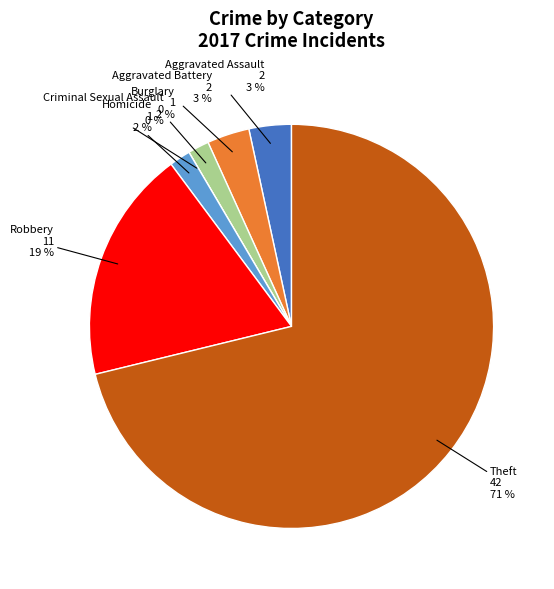

Rank the categories by value from lowest to highest.

Criminal Sexual Assault, Burglary, Homicide, Aggravated Assault, Aggravated Battery, Robbery, Theft